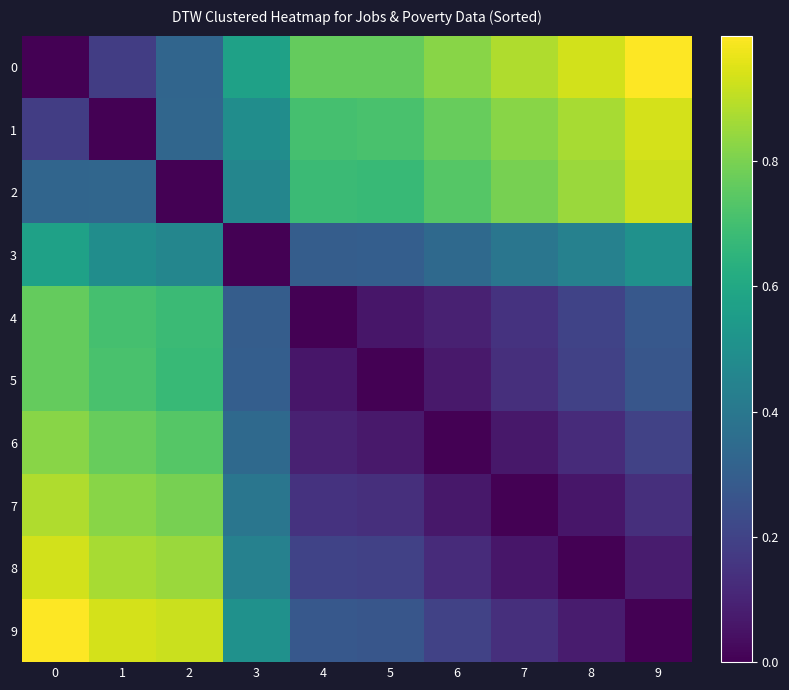

At how many categories does at least one series exceed 0?

10